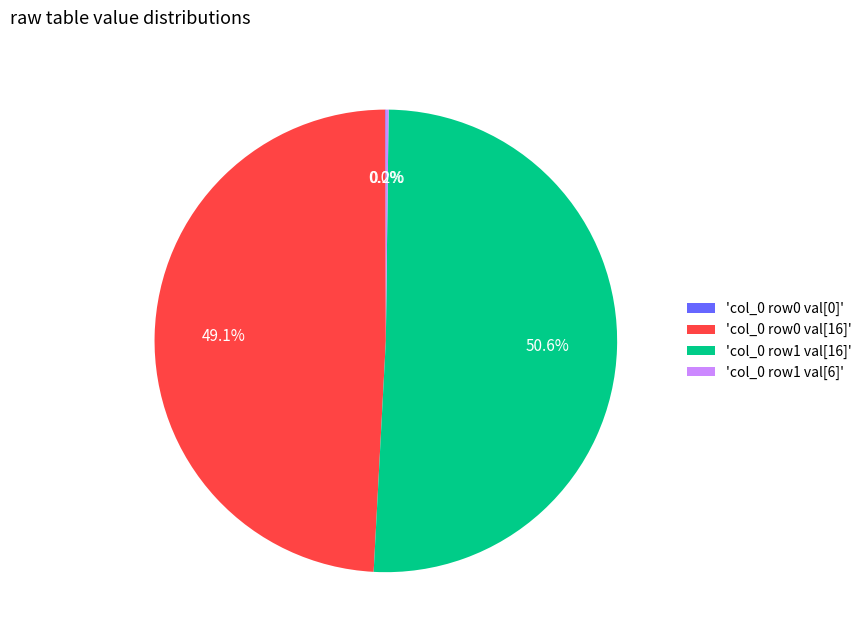

Does 'col_0 row1 val[16]' represent more than half of the total?

Yes